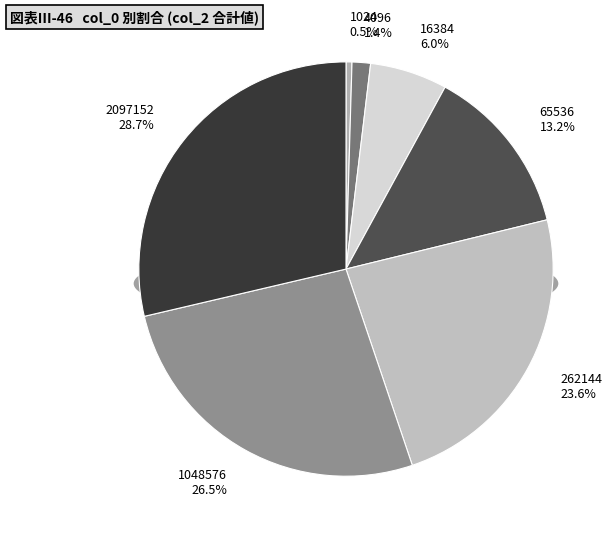

The 2097152 slice represents 40% of the pie. True or false?

False